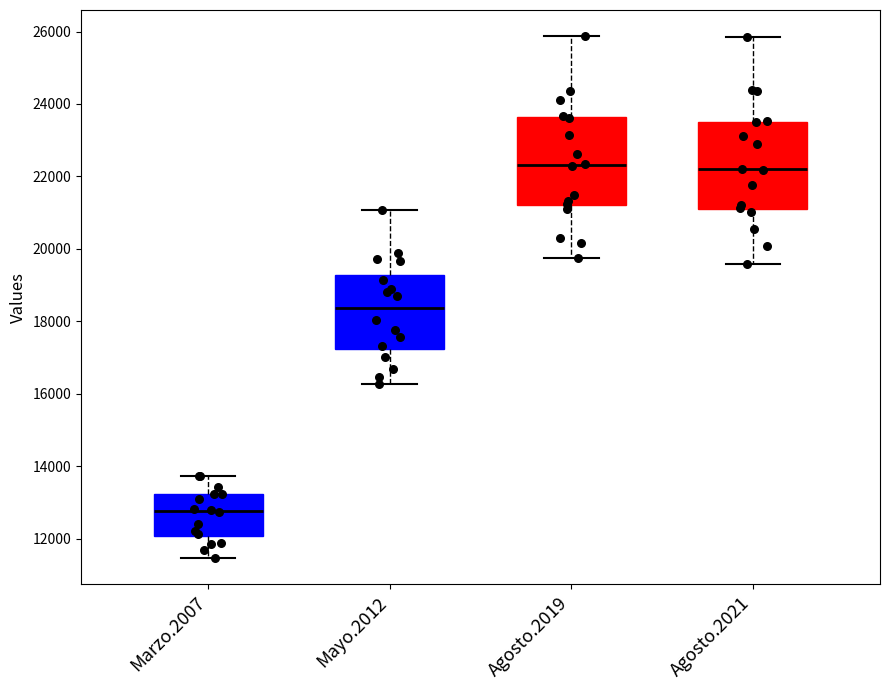

Reading left to right, transcribe this box plot: for each box, give where its median line is, the range the box spans, and where its two whiskers end, as read against the y-axis. The values are not printed on the chart, so give them approximately, as read against the axis.

Marzo.2007: median 12800, box 12000 to 13200, whiskers 11400 to 13800
Mayo.2012: median 18400, box 17200 to 19200, whiskers 16200 to 21000
Agosto.2019: median 22400, box 21200 to 23600, whiskers 19800 to 25800
Agosto.2021: median 22200, box 21200 to 23600, whiskers 19600 to 25800